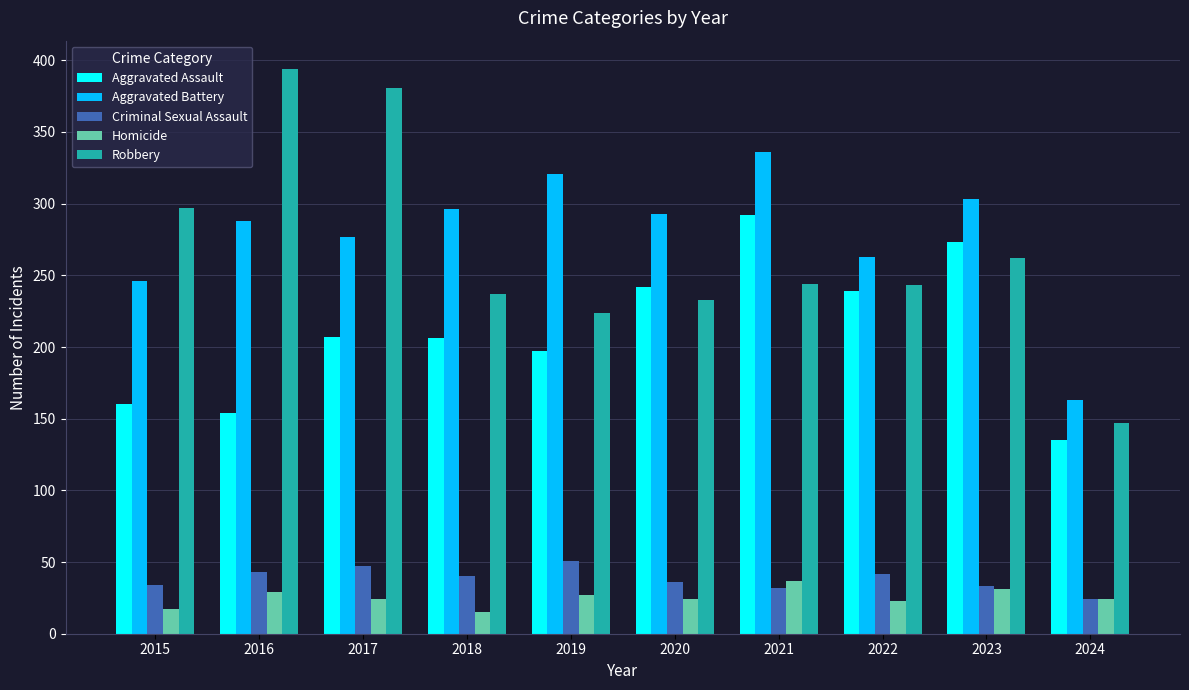

Which category has the lowest value in the Aggravated Battery series?

2024